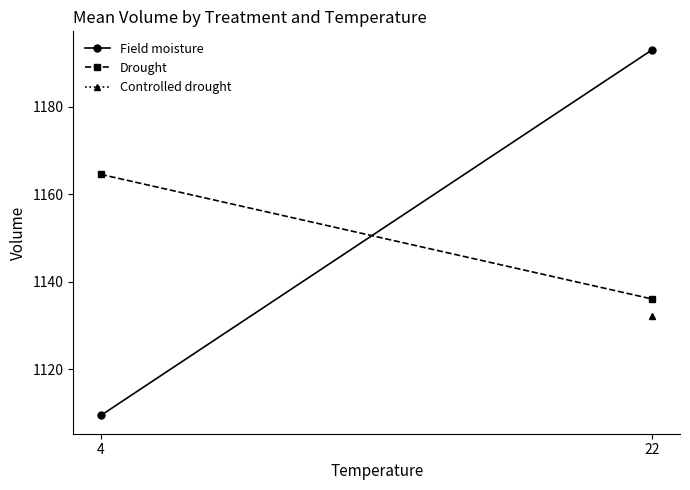

What is the value of the Drought point at the 1st from the left?

1164.6